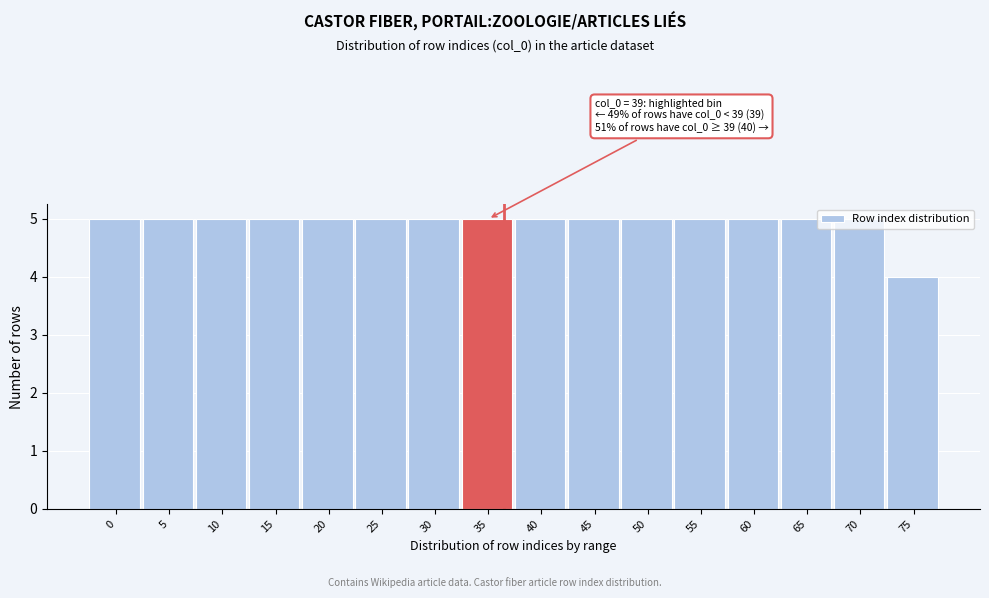

Approximately how many times larger is the value at 60 compared to 15?

1.0